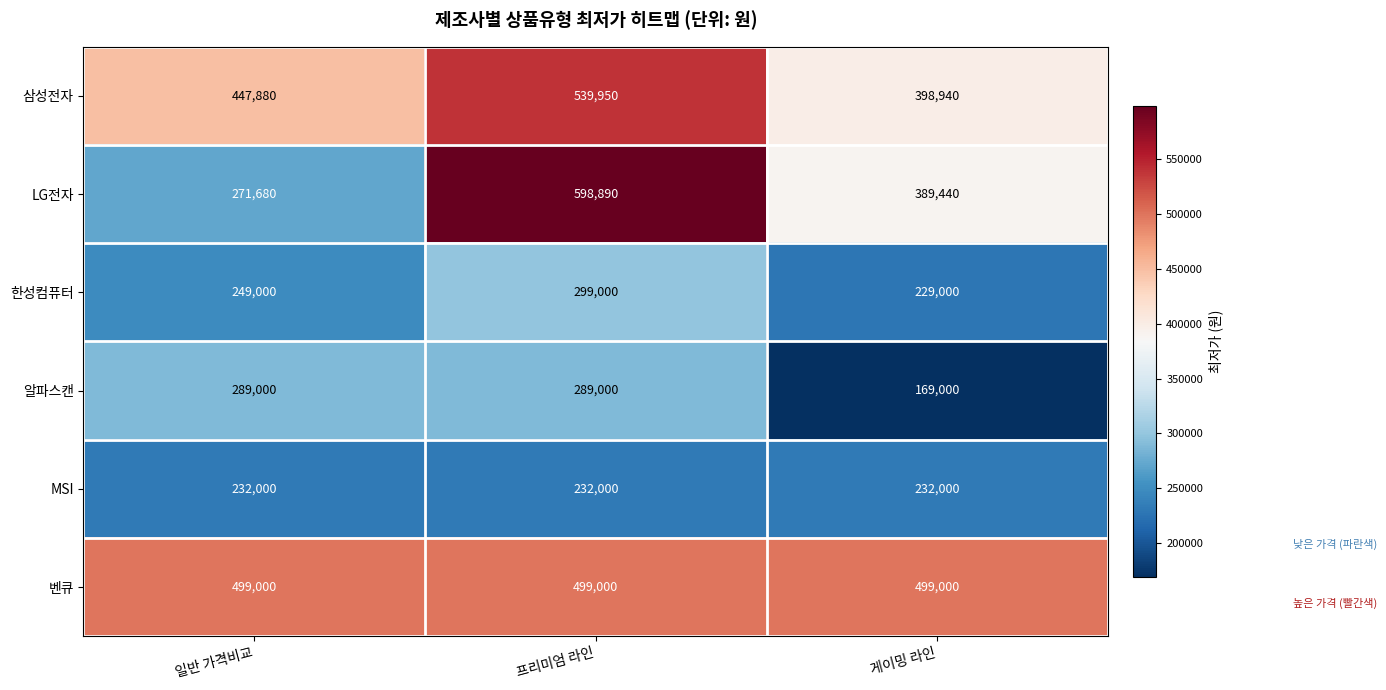

Rank the series by their maximum value, from highest to lowest.

LG전자, 삼성전자, 벤큐, 한성컴퓨터, 알파스캔, MSI